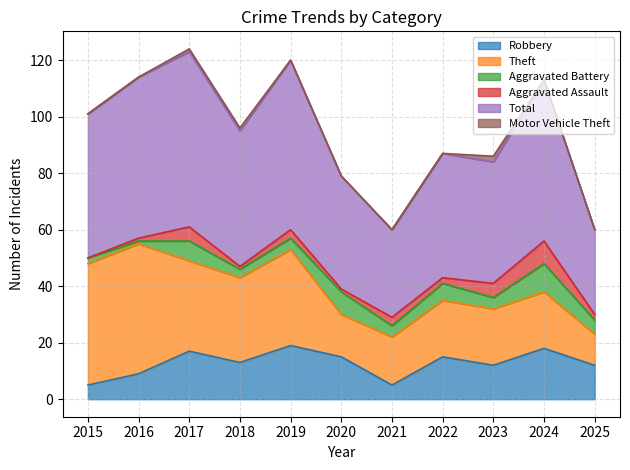

What are all the series names shown in the legend?

Robbery, Theft, Aggravated Battery, Aggravated Assault, Total, Motor Vehicle Theft